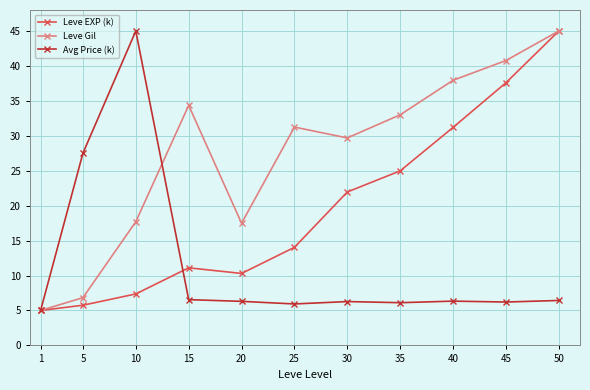

List the series in order of their overall mean, highest first.

Leve Gil, Leve EXP (k), Avg Price (k)